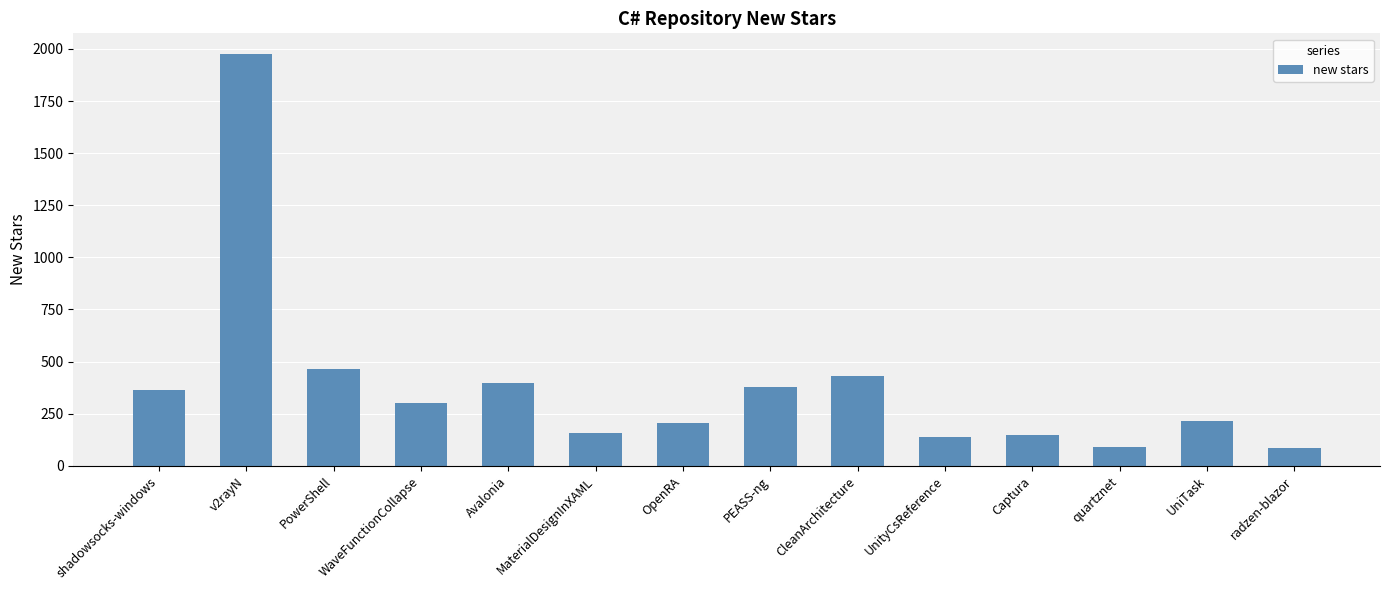

What is the sum of the values at Captura and PowerShell?

614